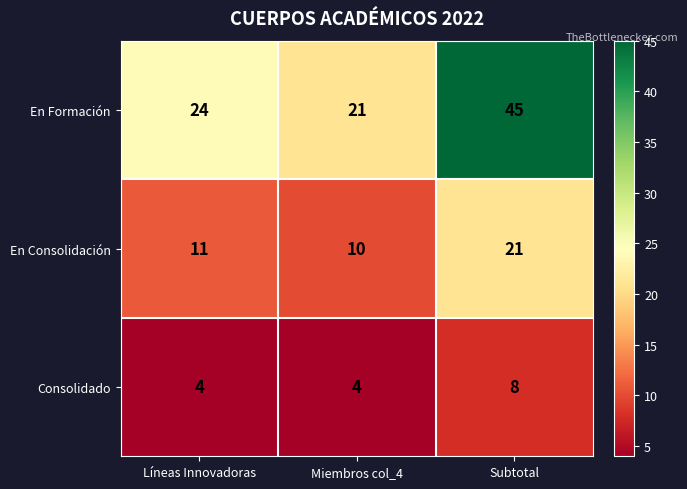

What is the maximum value for En Consolidación?

21